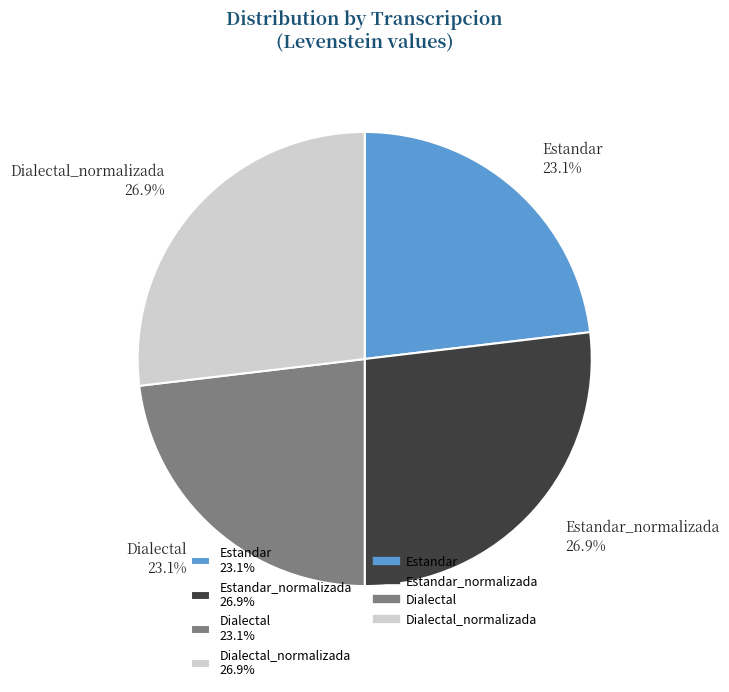

Which has a higher value, Dialectal 23.1% or Dialectal_normalizada 26.9%?

Dialectal_normalizada 26.9%